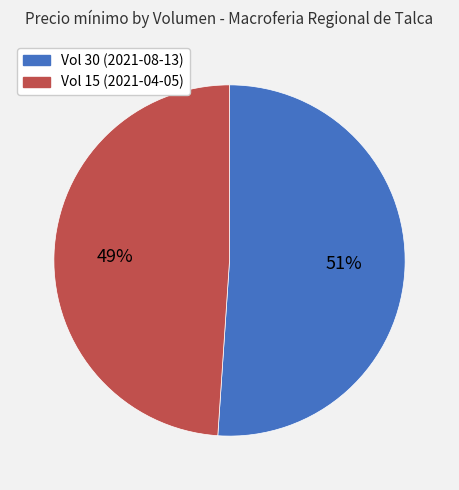

Is there any slice that represents more than half of the pie?

Yes